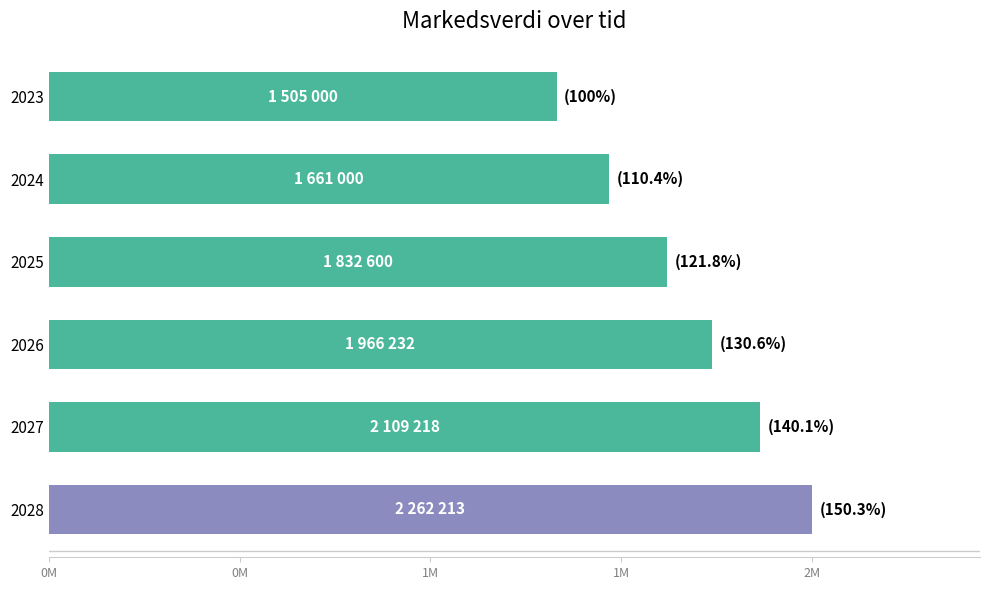

How many distinct data groups are displayed?

1